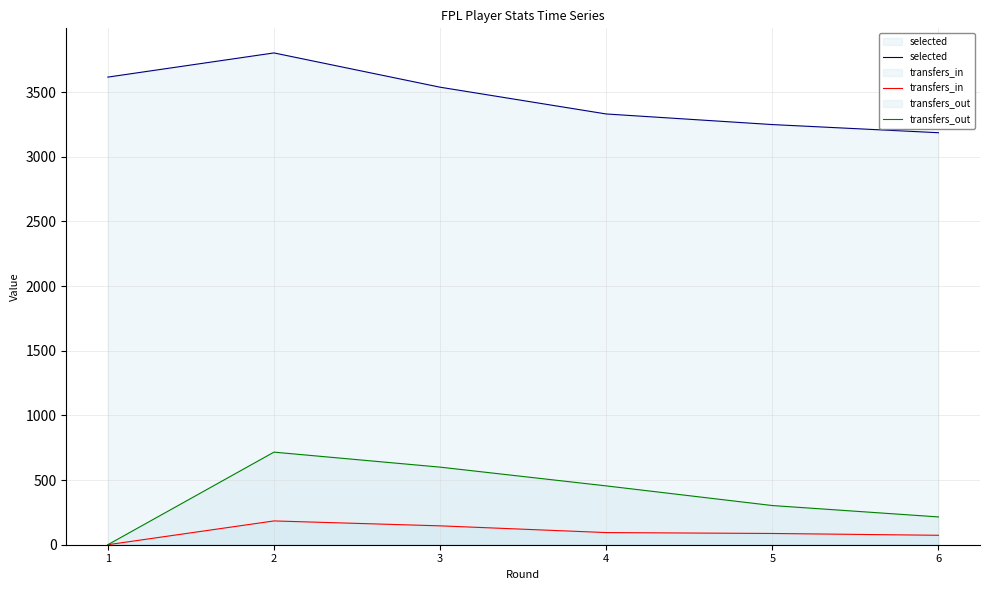

How many selected values are between 3249 and 3616?

4